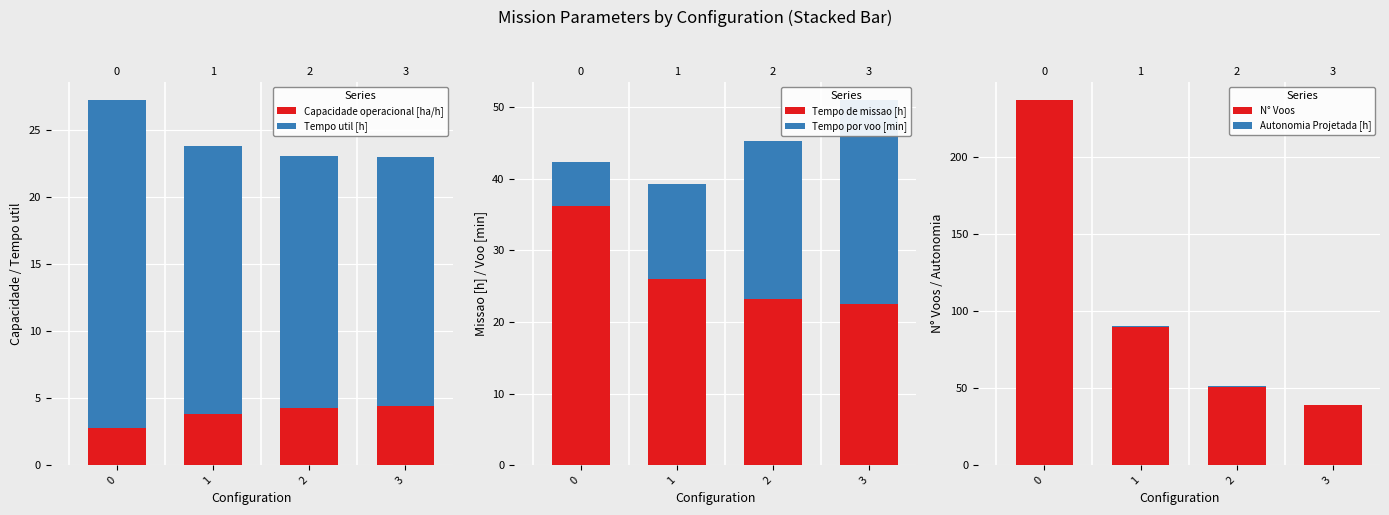

Between 0 and 1, which series saw the biggest shift?

N° Voos